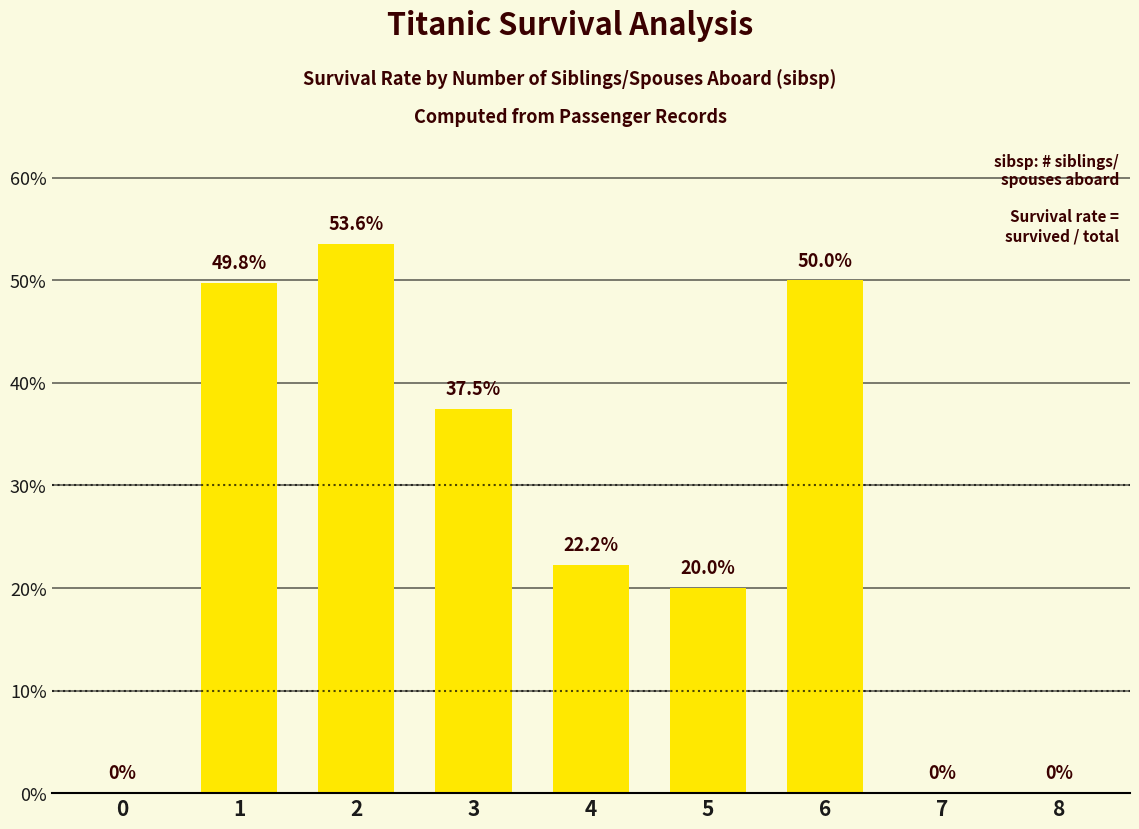

Rank the categories by value from highest to lowest.

2, 6, 1, 3, 4, 5, 0, 7, 8